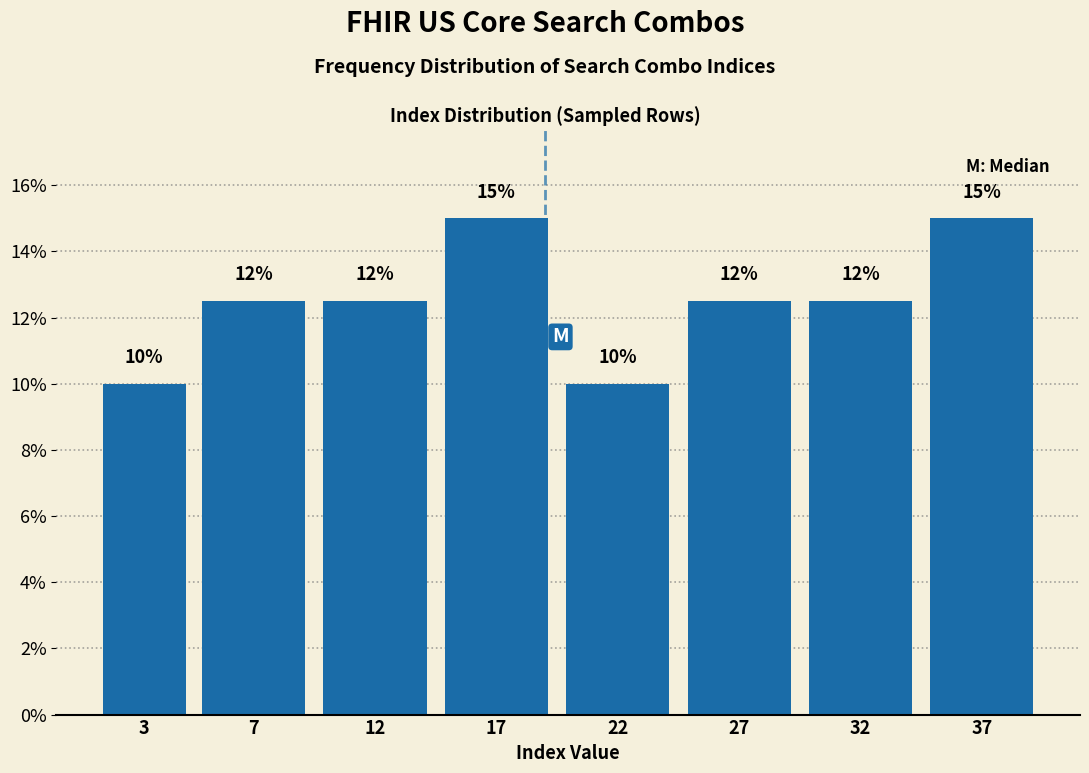

What is the difference between the second highest and second lowest values?

5.0